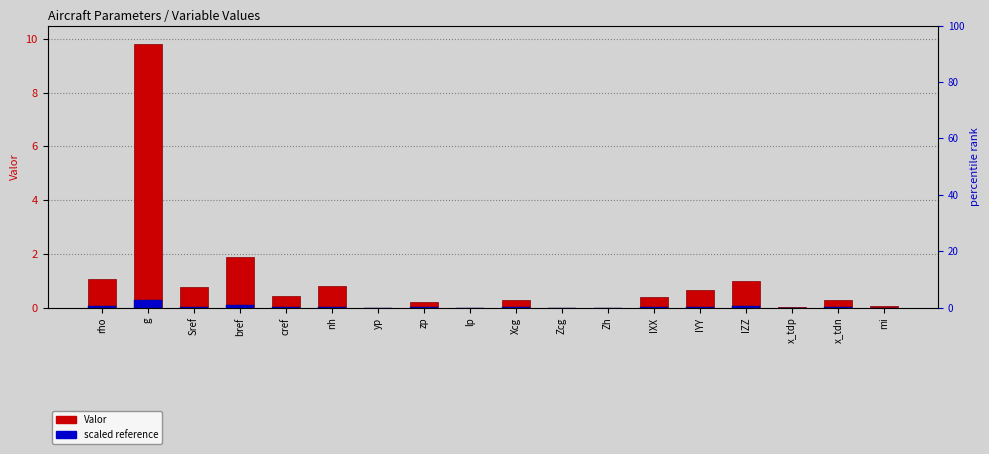

Which category has the highest value across all series?

g